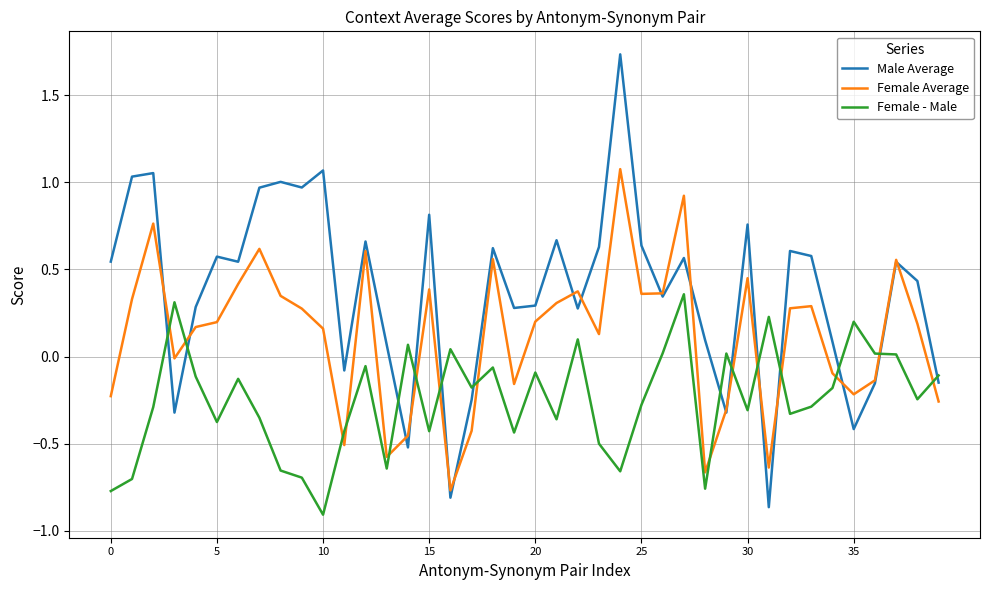

True or false: Female - Male and Female Average cross at least once.

True